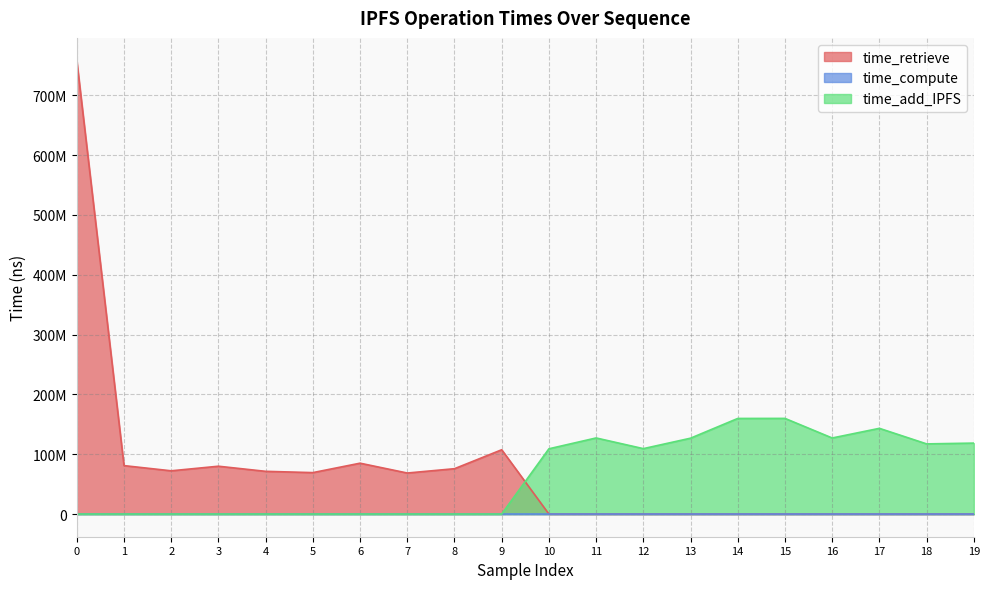

Reading left to right, what are all the values shown in this chart?

time_retrieve: 0=757830371	1=80936661	2=72255035	3=79930164	4=71375824	5=69238095	6=84996822	7=68553781	8=75780463	9=107449305	10=0	11=0	12=0	13=0	14=0	15=0	16=0	17=0	18=0	19=0
time_compute: 0=74406	1=63175	2=65038	3=47550	4=71181	5=56066	6=55726	7=62635	8=45520	9=50373	10=0	11=0	12=0	13=0	14=0	15=0	16=0	17=0	18=0	19=0
time_add_IPFS: 0=0	1=0	2=0	3=0	4=0	5=0	6=0	7=0	8=0	9=0	10=109042754	11=127160015	12=109306634	13=126766397	14=159752724	15=159845565	16=127107443	17=143232302	18=117246925	19=118556262